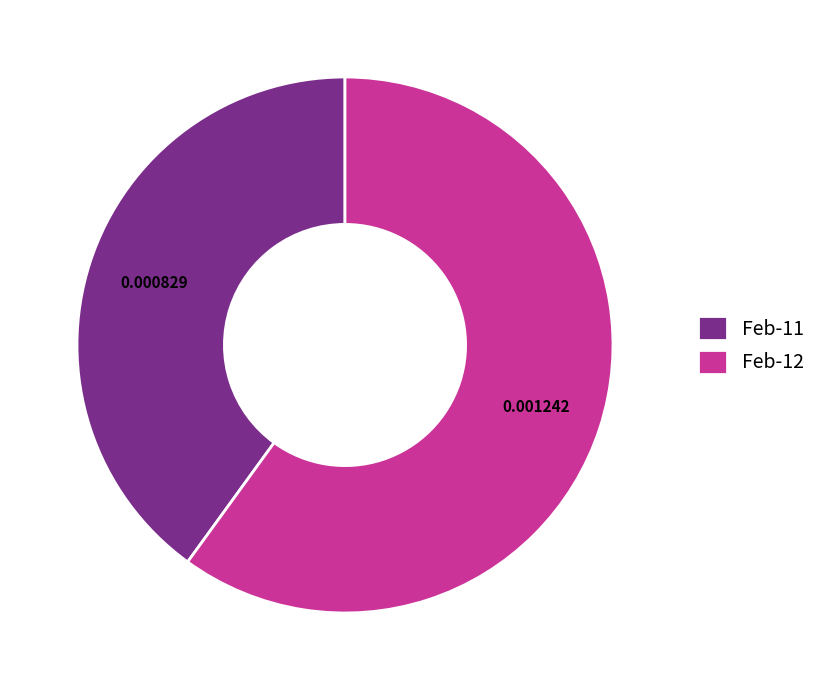

Is there a majority slice in this chart?

Yes